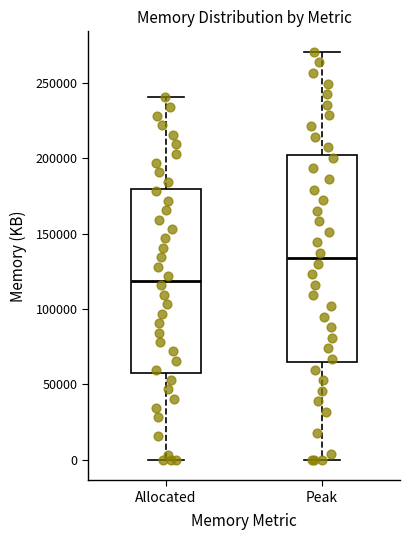

Which box has the highest median line?

Peak